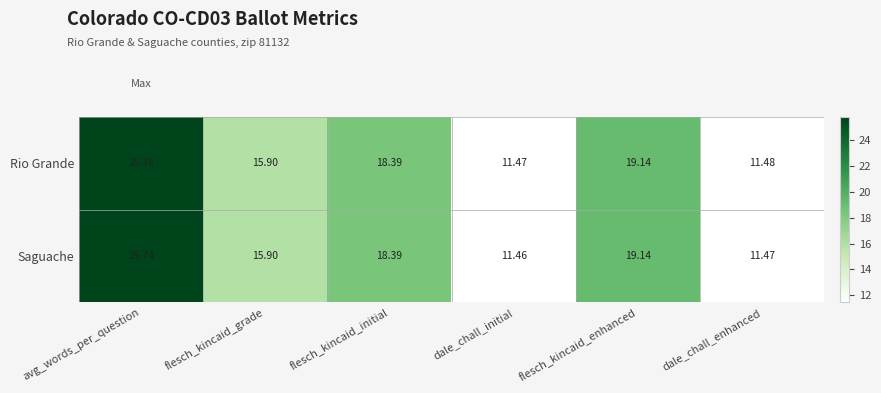

Which series has the largest total across all categories?

Rio Grande